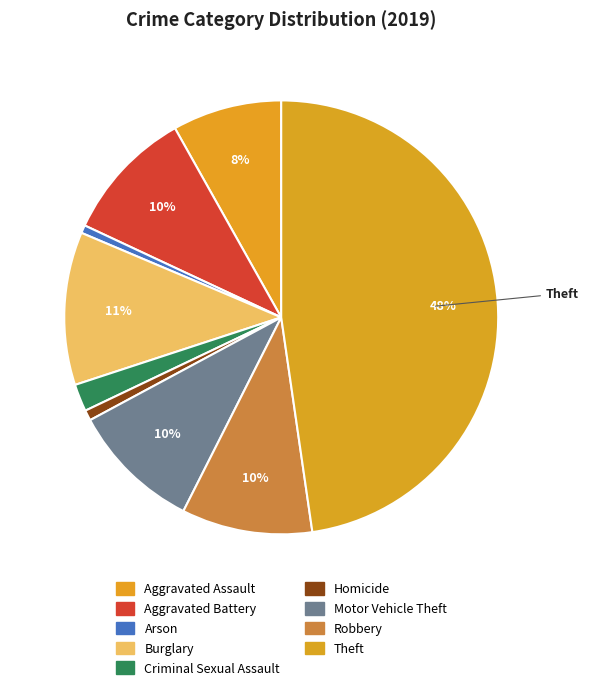

To the nearest percent, what portion does Burglary represent?

11%